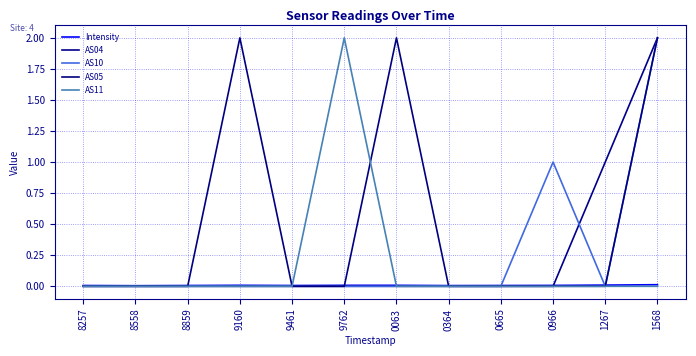

List the labels in order of AS04 value, largest first.

1568, 1267, 8257, 8558, 8859, 9160, 9461, 9762, 0063, 0364, 0665, 0966